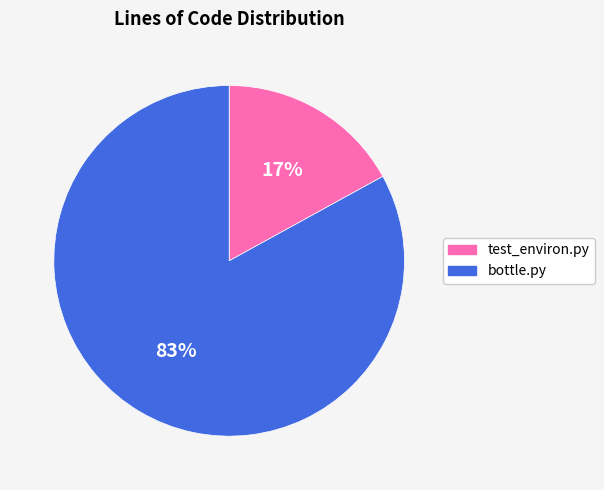

What percentage is the test_environ.py slice, to the nearest percent?

17%